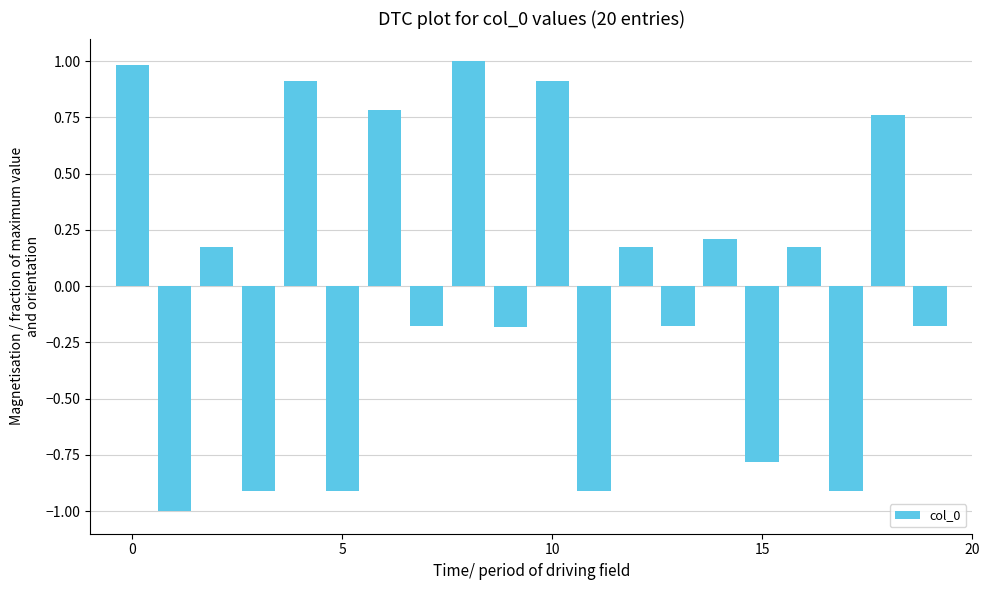

What is the maximum value shown in the chart?

1.0